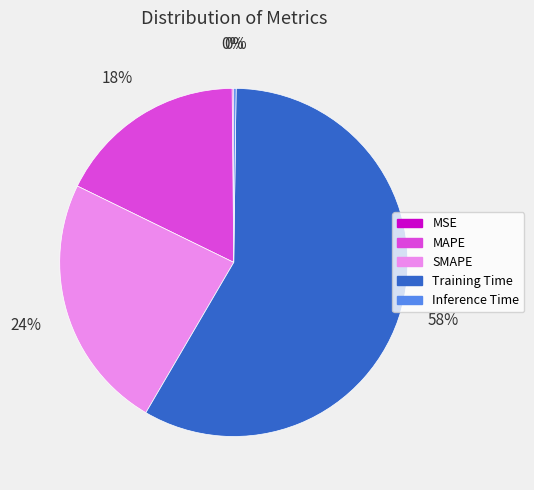

Which category has the biggest portion of the pie?

Training Time